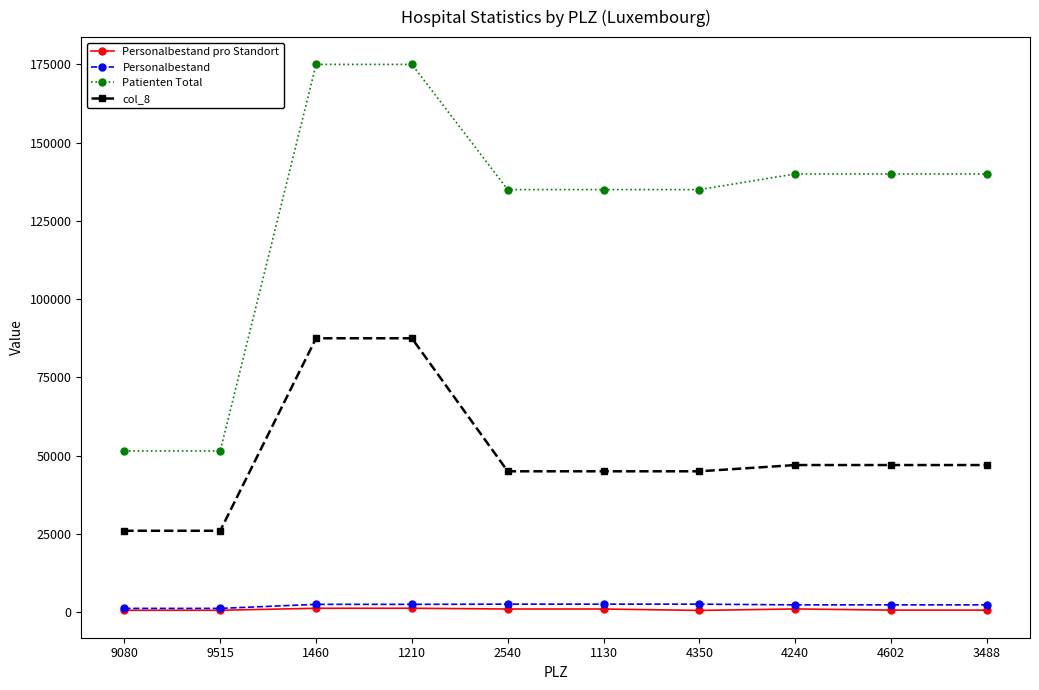

Is the value of col_8 at 1460 greater than the value of Personalbestand at 4350?

Yes